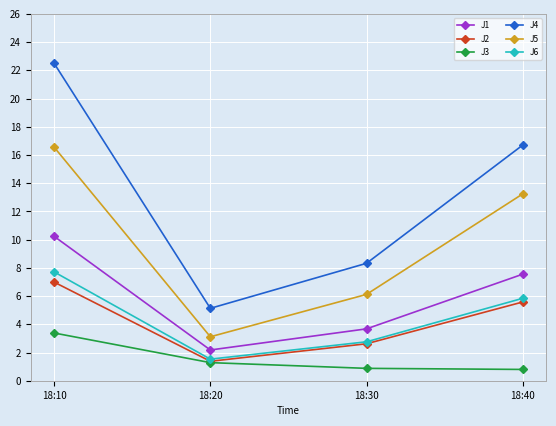

What is the value of the J6 point at the 2nd from the left?

1.5